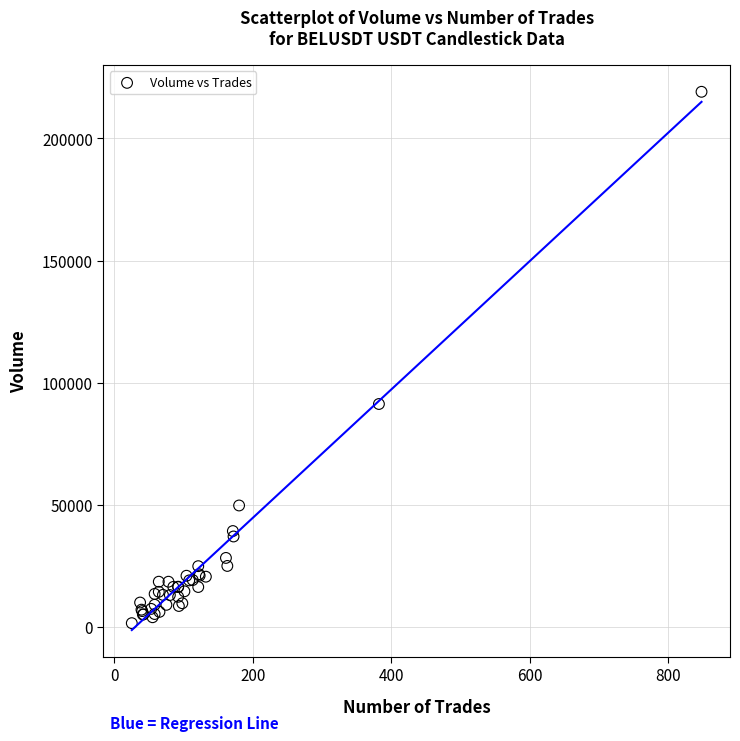

What Y value in the scatter plot is closest to 110324?

91290